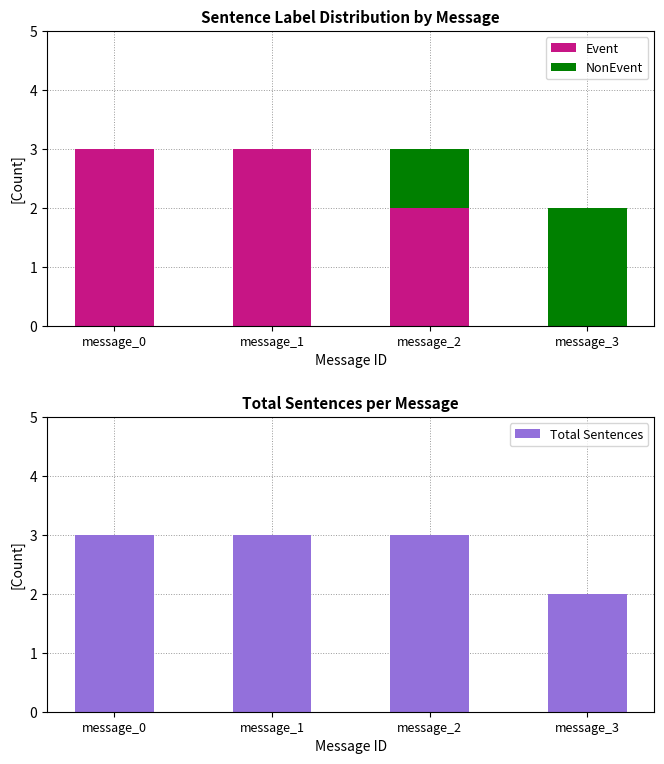

Reading left to right, extract all data points from this chart.

Event: 3	3	2	0
NonEvent: 0	0	1	2
Total Sentences: 3	3	3	2